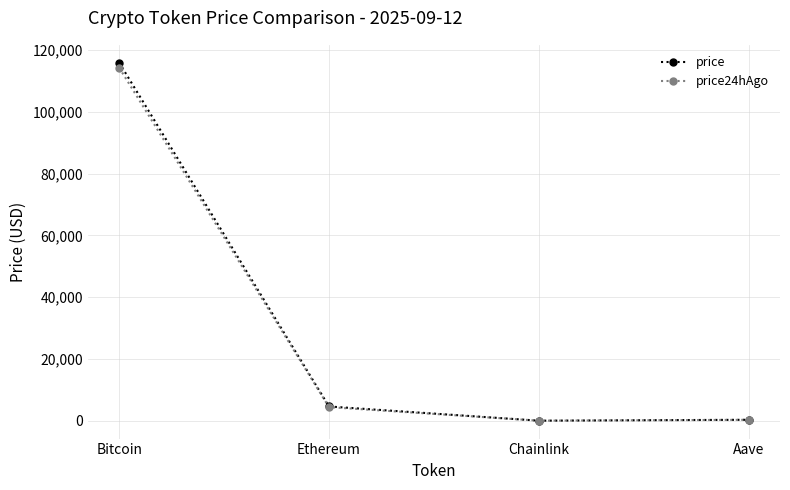

What is the total value across all series at Bitcoin?

230168.0